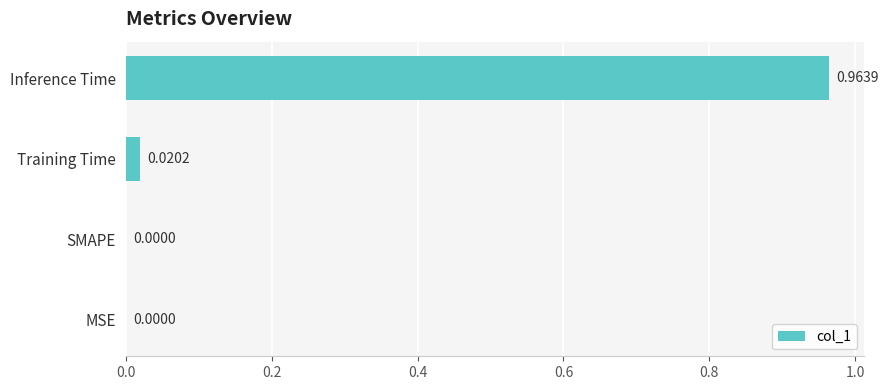

How many distinct data groups are displayed?

1